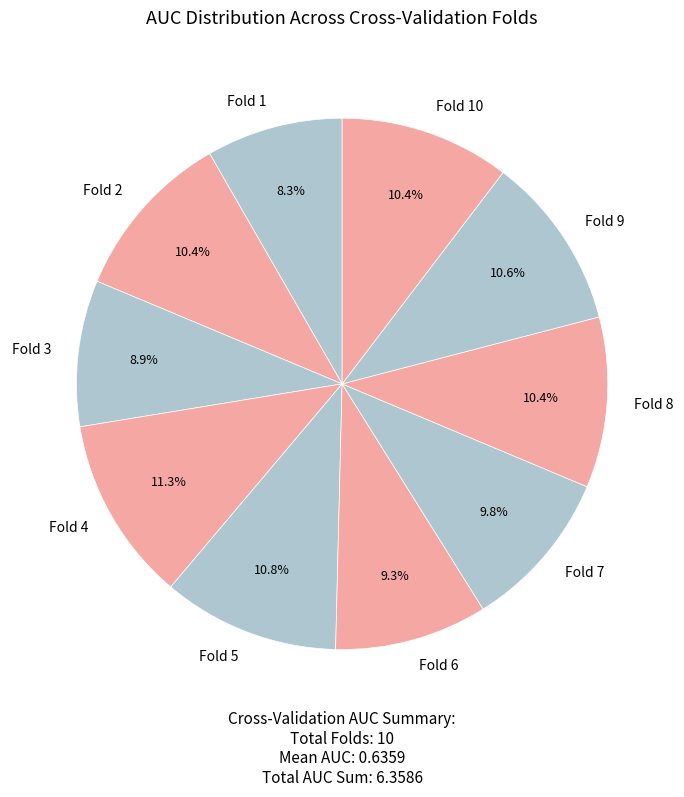

The Fold 5 slice represents 11% of the pie. True or false?

True